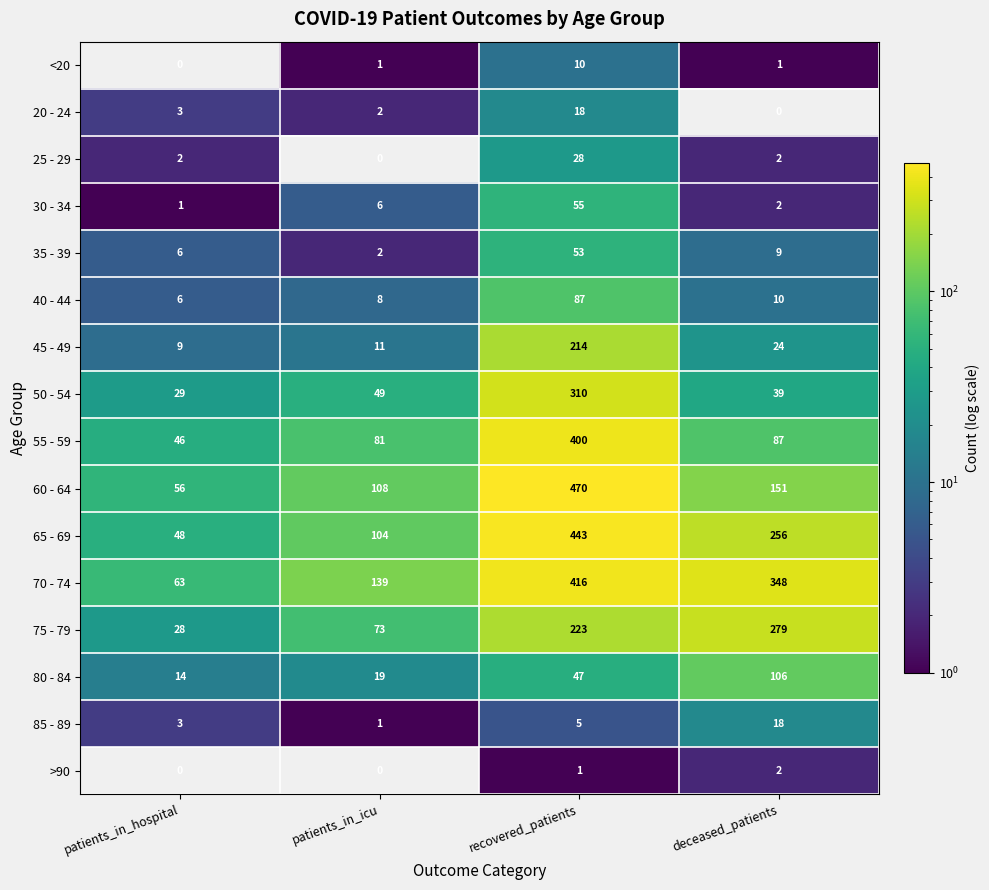

Count the number of categories in the chart.

4